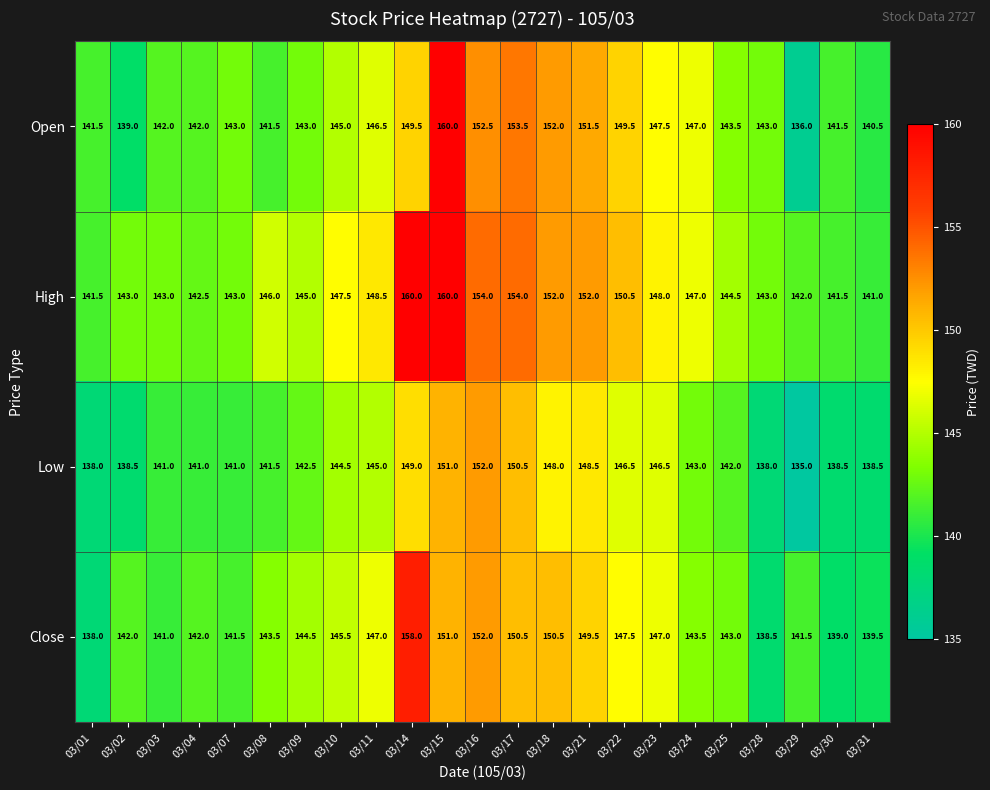

Rank the series by their average value, from lowest to highest.

Low, Close, Open, High